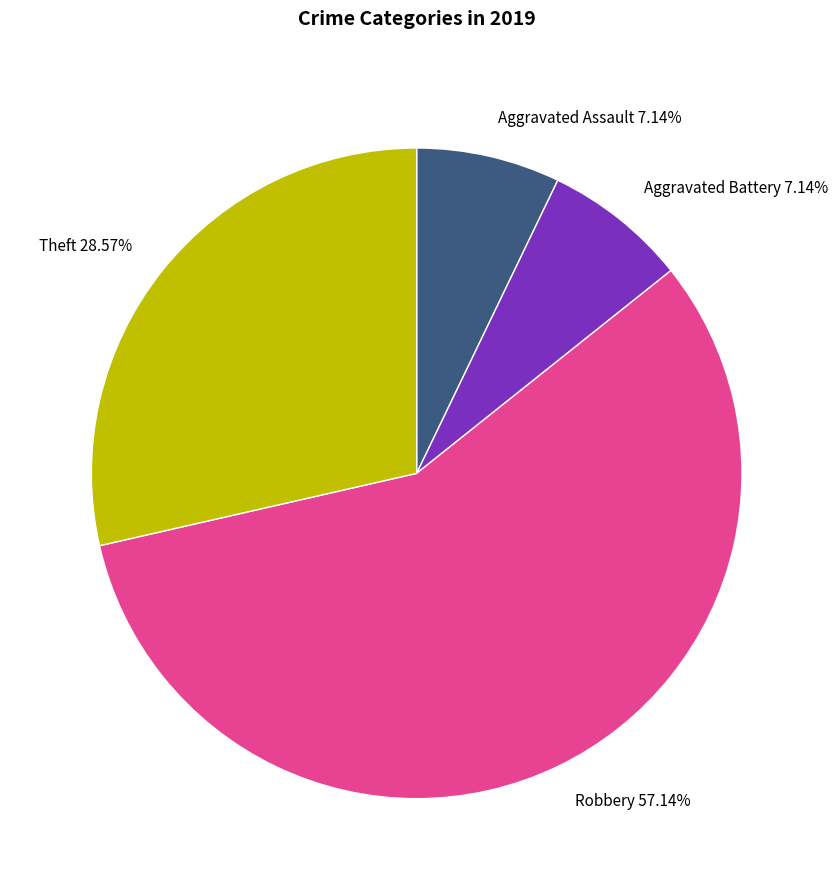

What is the largest slice in the pie chart?

Robbery